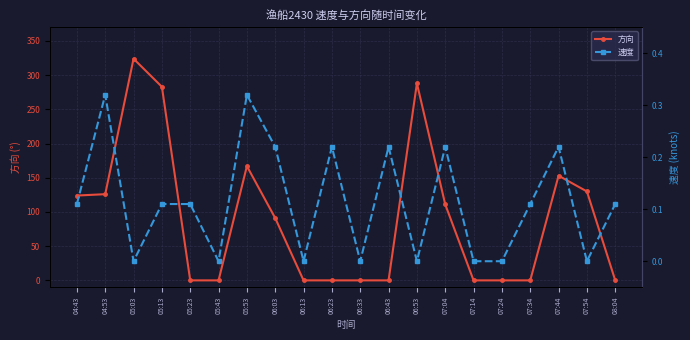

What value does the 速度 series have at 05:53?

0.3